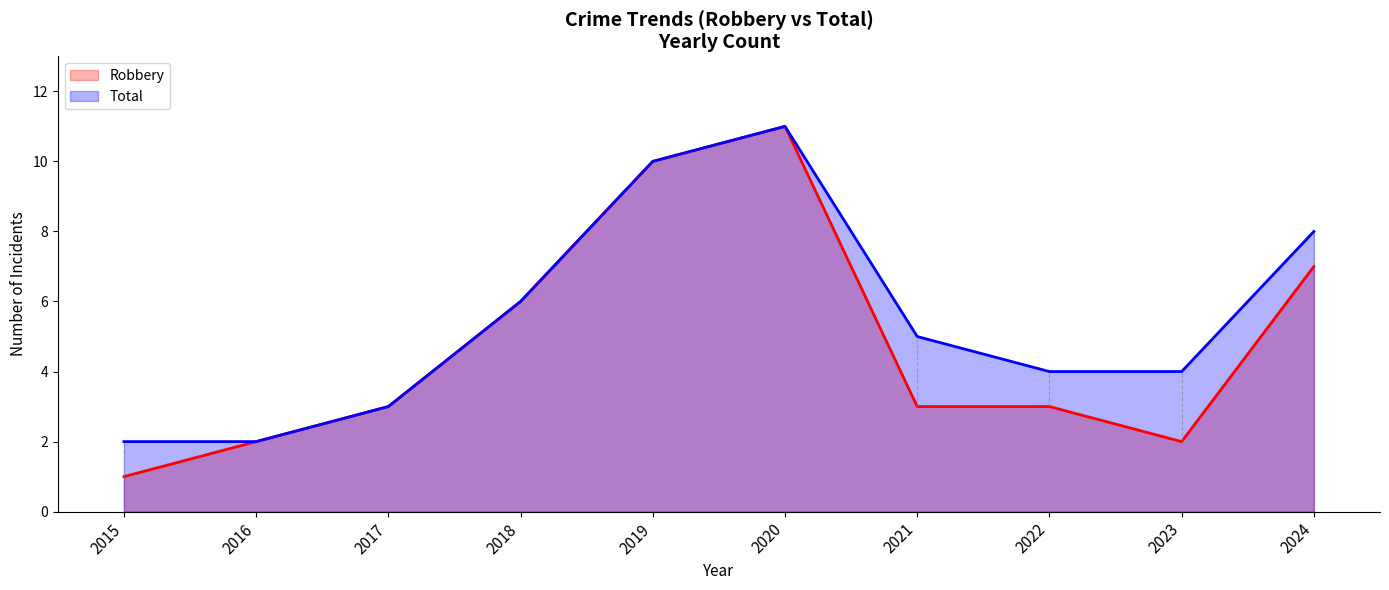

True or false: Robbery and Total intersect in this chart.

False